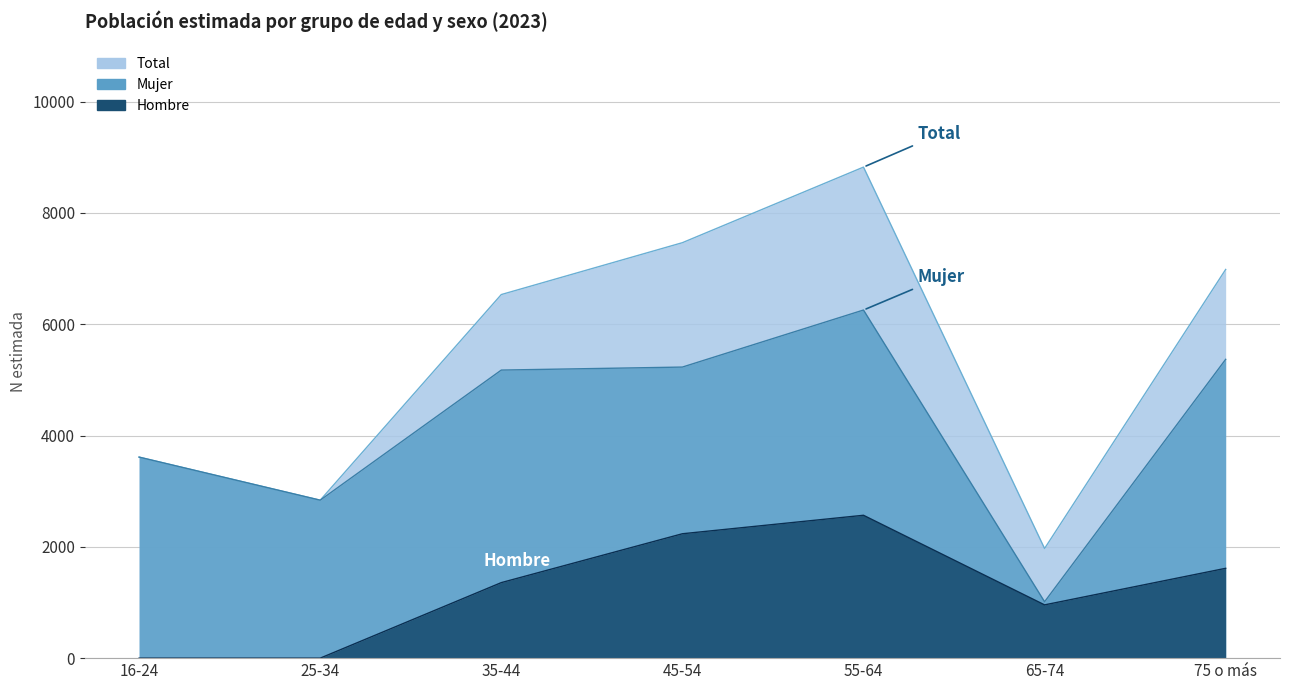

Reading left to right, what are all the values shown in this chart?

Hombre: 16-24=0	25-34=0	35-44=1357	45-54=2235	55-64=2567	65-74=957	75 o más=1614
Mujer: 16-24=3612	25-34=2838	35-44=5176	45-54=5230	55-64=6255	65-74=1013	75 o más=5369
Total: 16-24=3612	25-34=2838	35-44=6533	45-54=7465	55-64=8823	65-74=1970	75 o más=6984